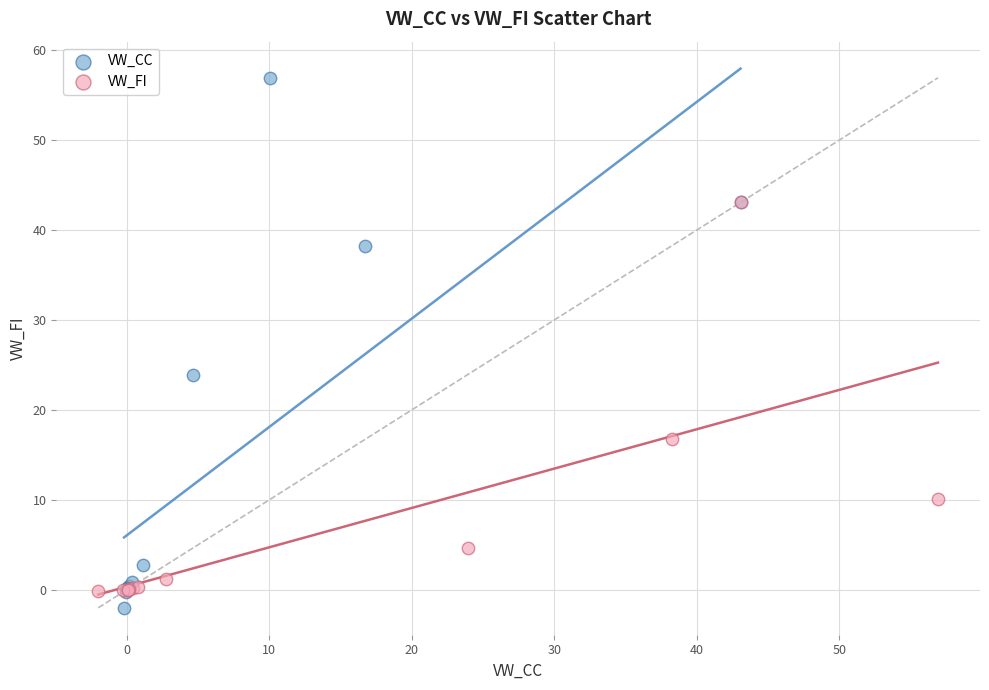

Which series has the largest Y range (max minus min)?

VW_CC